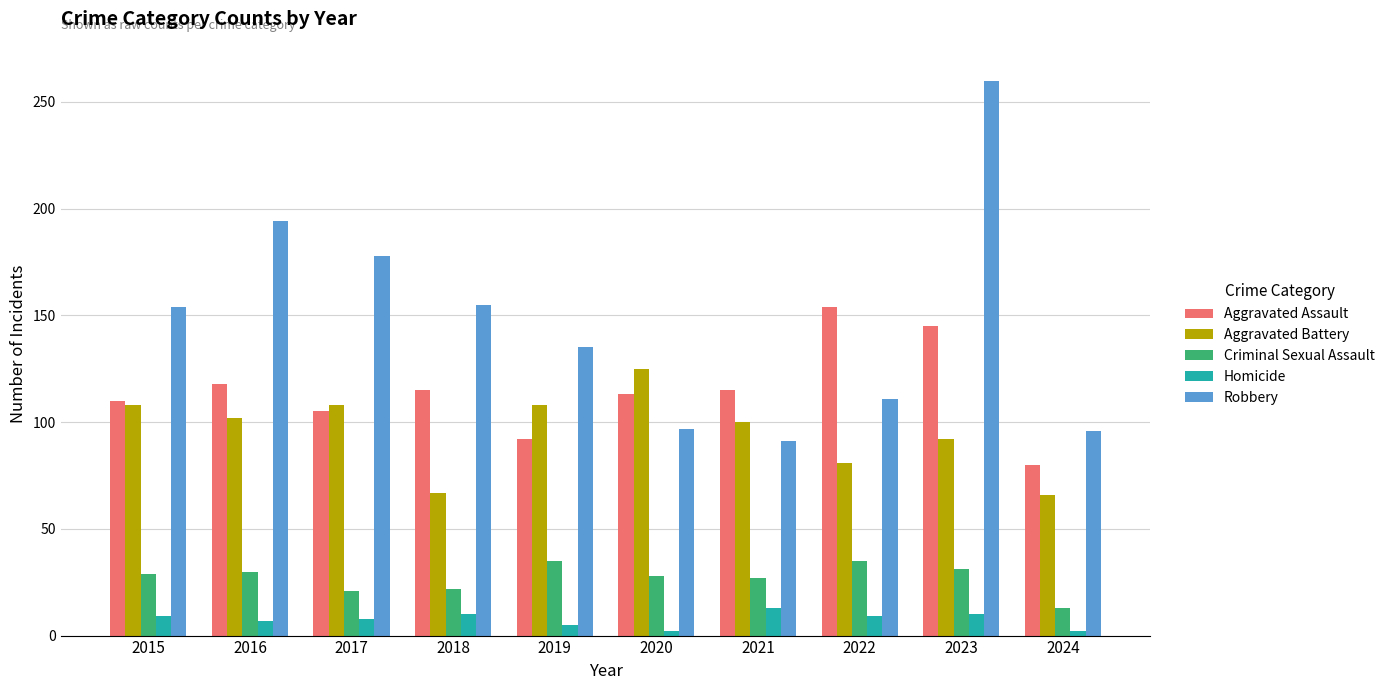

List the series in order of their peak value, highest first.

Robbery, Aggravated Assault, Aggravated Battery, Criminal Sexual Assault, Homicide